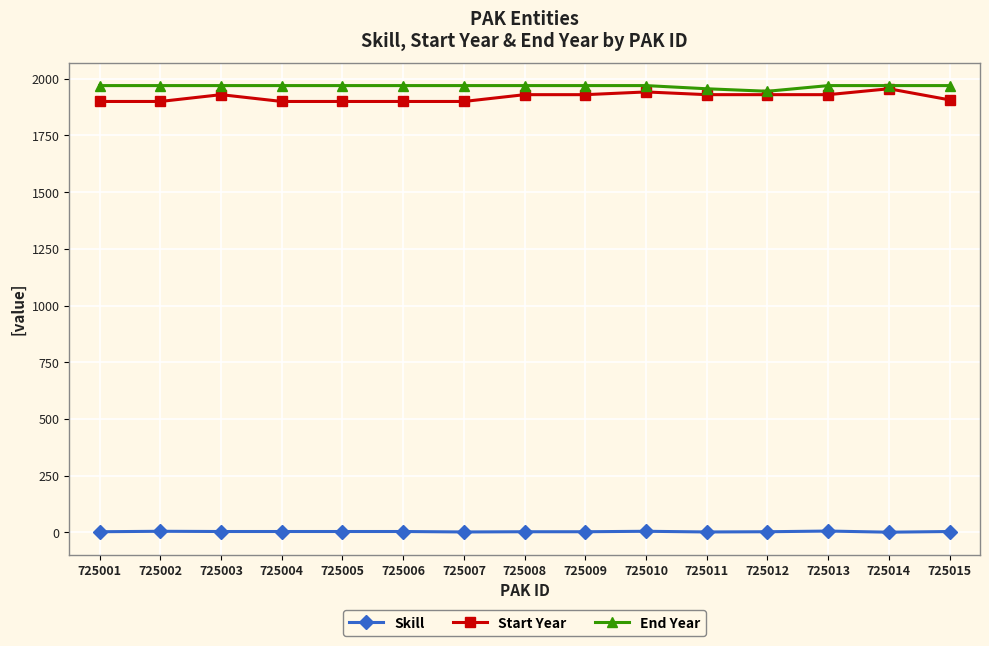

What is the sum of the Start Year values at 725015 and 725003?

3837